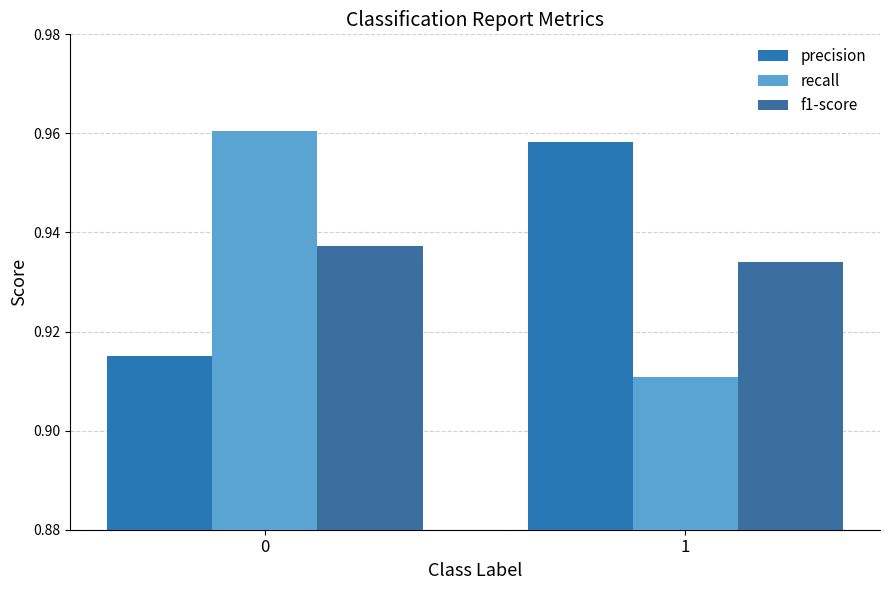

How many bars are there in total?

6